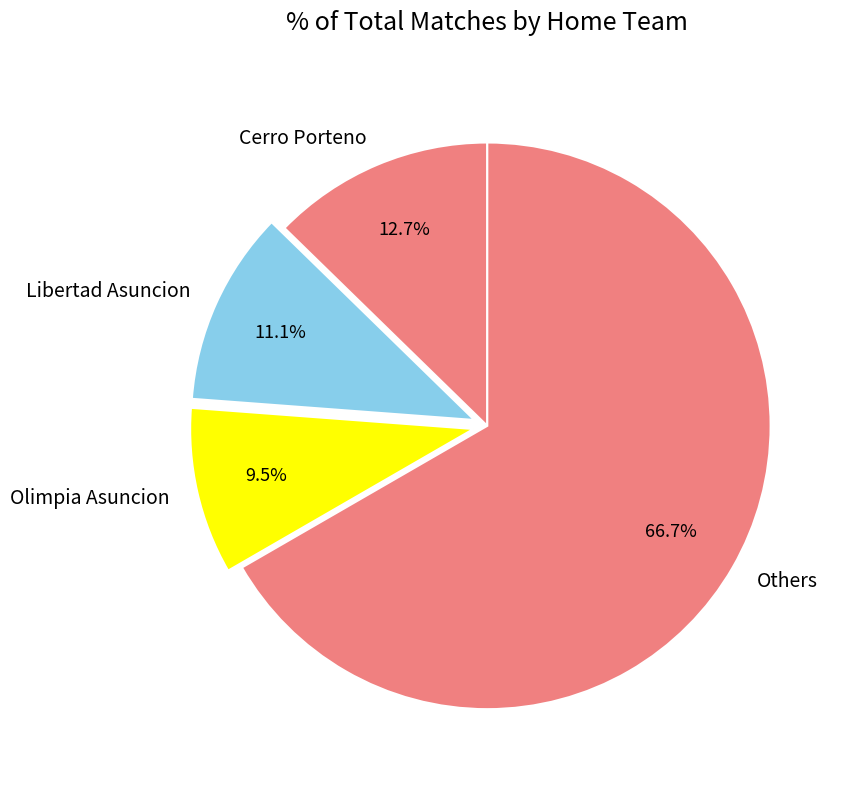

Between Others and Cerro Porteno, which is larger?

Others